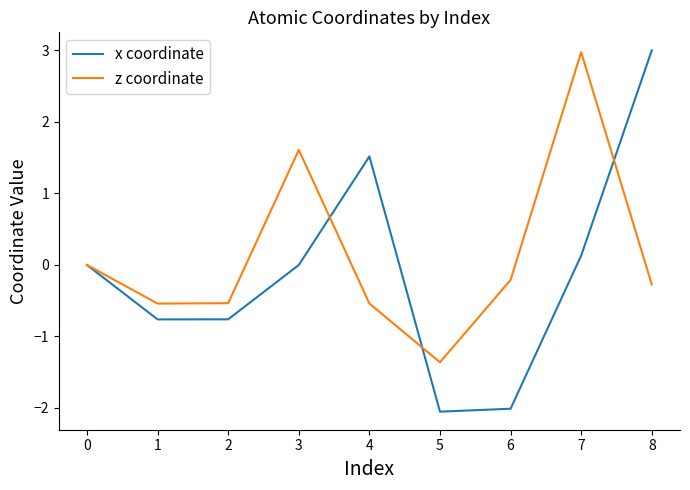

Is this an area chart (filled region under the line)?

No